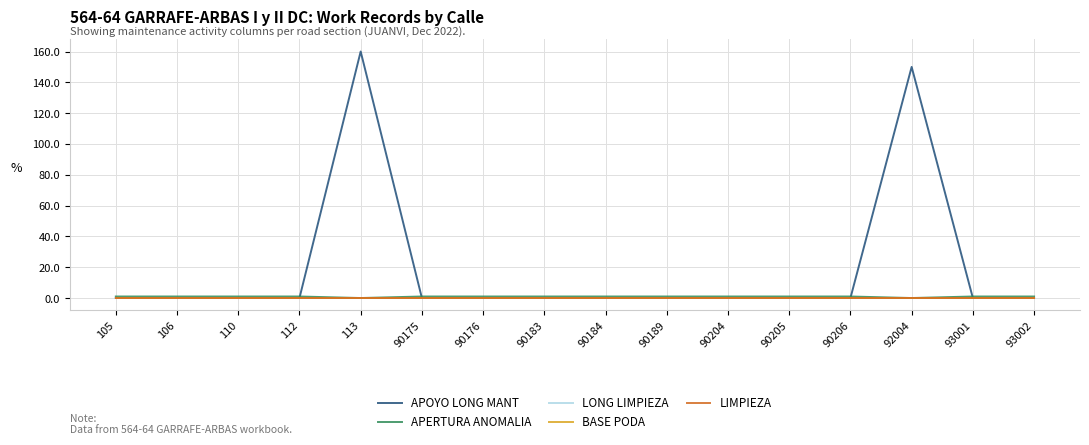

List the series in order of their peak value, highest first.

APOYO LONG MANT, APERTURA ANOMALIA, LONG LIMPIEZA, BASE PODA, LIMPIEZA